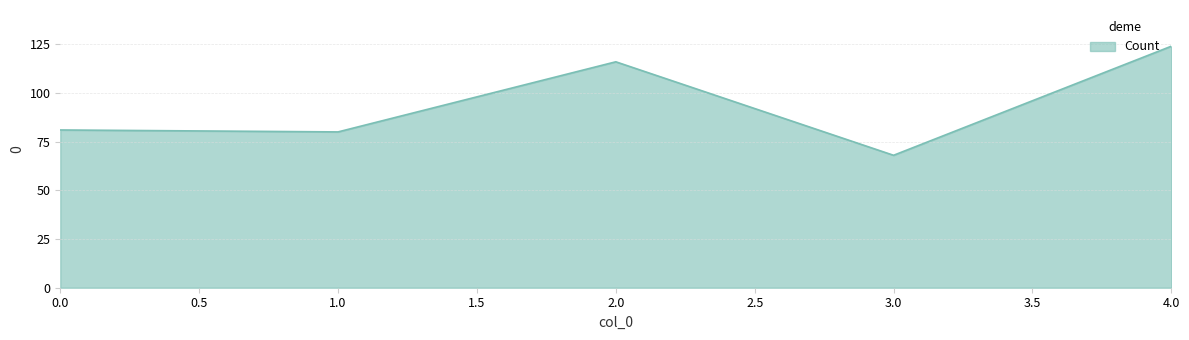

Does the chart display data point markers on the line(s)?

No